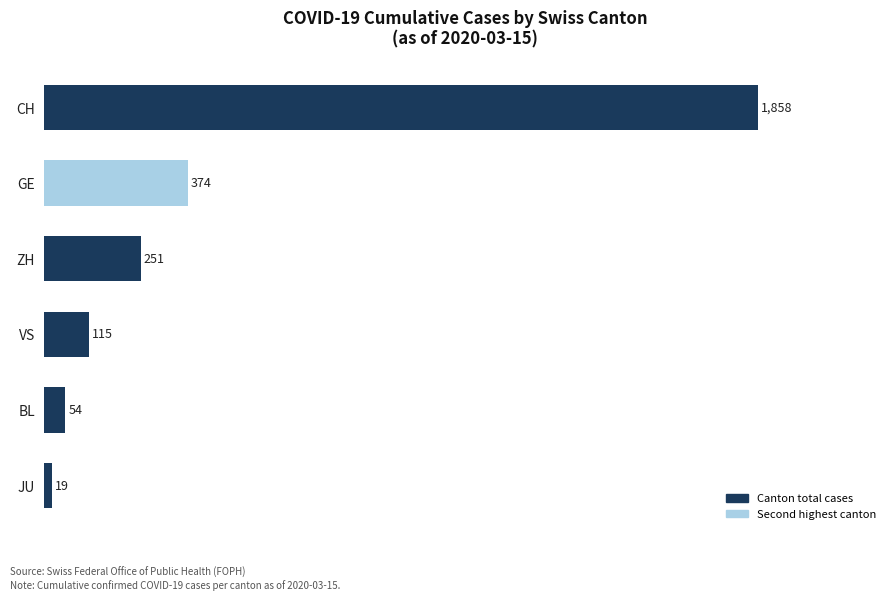

What is the value of the 3rd bar from the top?

251